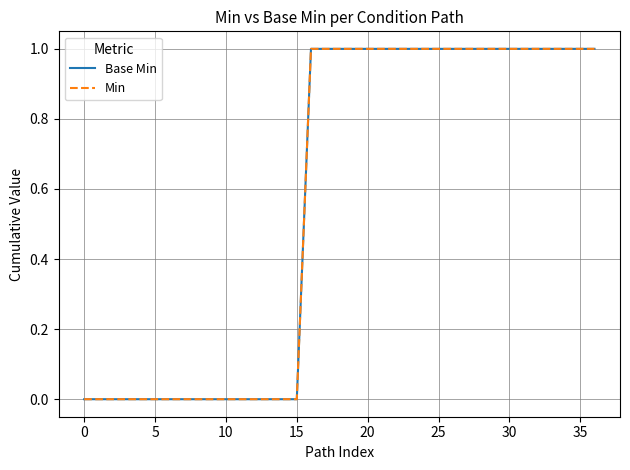

What is the label of the 3rd point from the right?

34